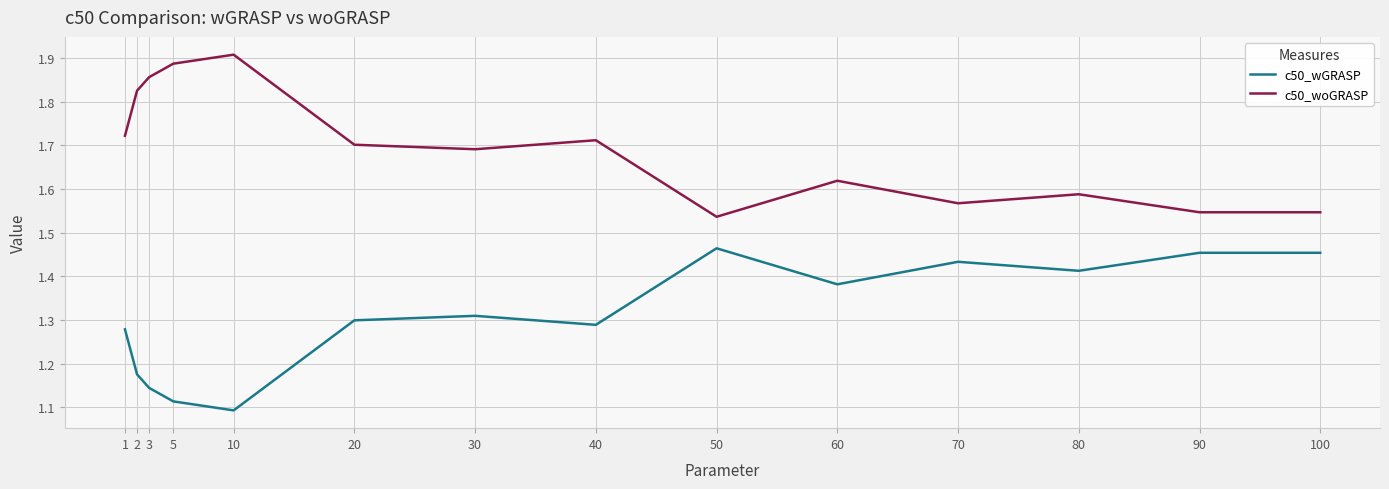

Rank the series at 1 from lowest to highest value.

c50_wGRASP, c50_woGRASP